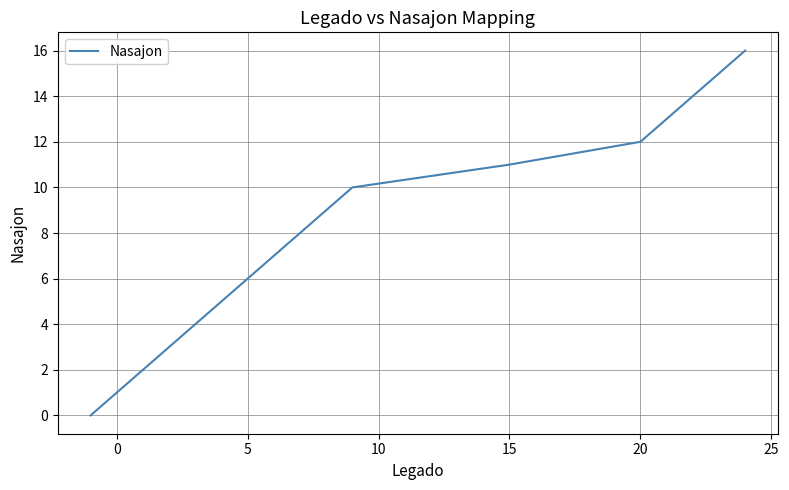

How many lines are shown in the chart?

1